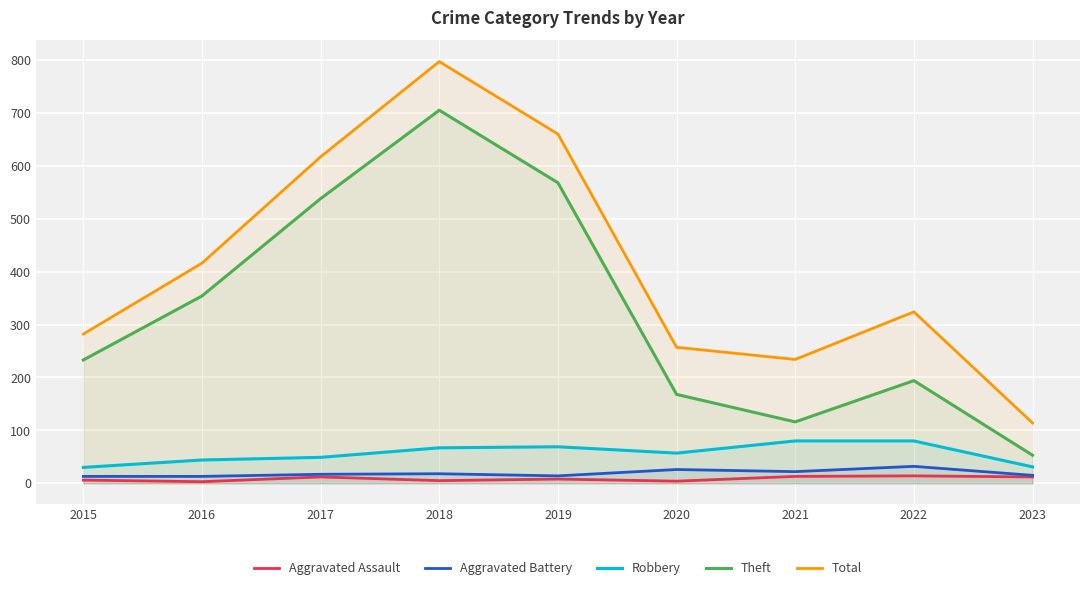

Reading left to right, list all the values displayed in this chart.

Aggravated Assault: 6	3	12	5	8	4	13	14	12
Aggravated Battery: 13	13	17	18	14	26	22	32	15
Robbery: 30	44	49	67	69	57	80	80	31
Theft: 233	354	538	705	568	168	116	194	53
Total: 282	416	617	797	660	257	234	324	114